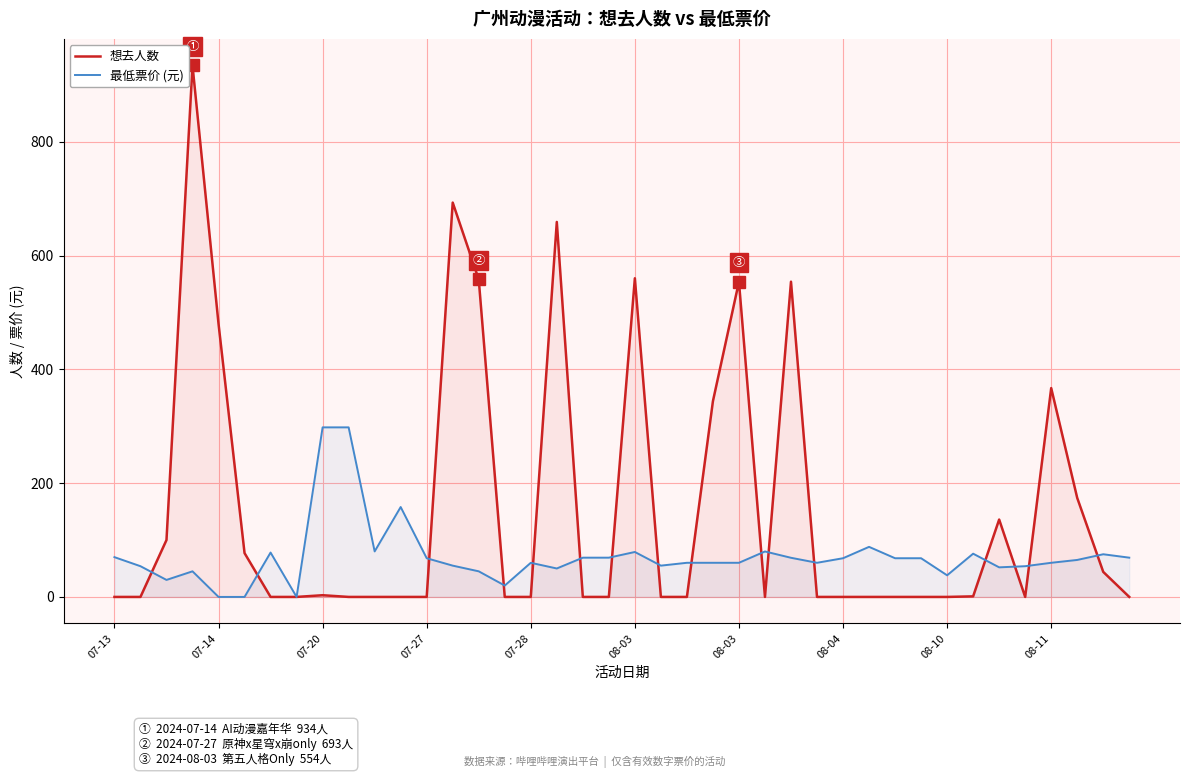

Is the value of 想去人数 at 08-03 greater than the value of 最低票价 (元) at 37?

Yes